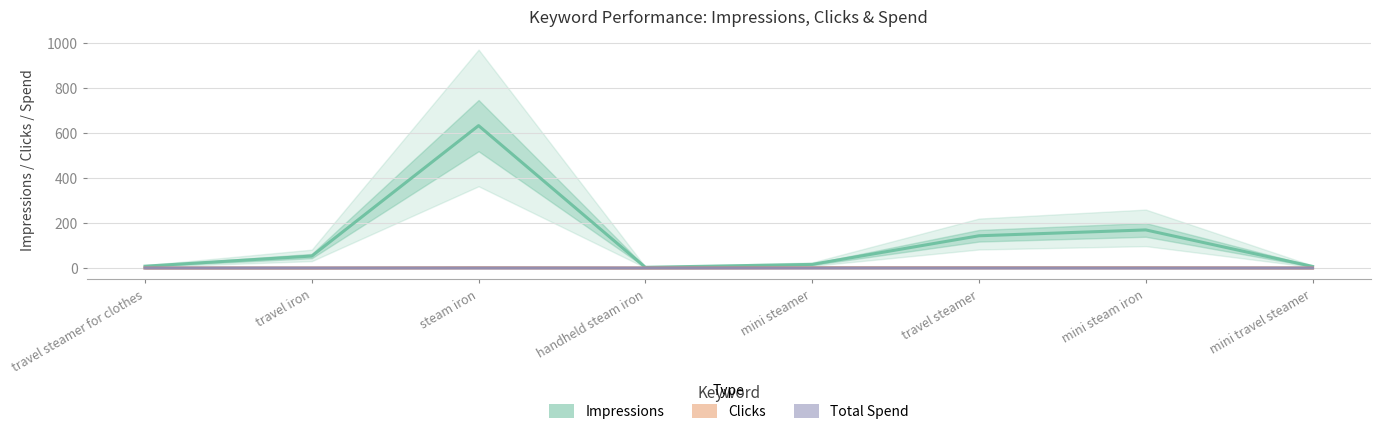

What is the label of the 5th point from the right?

handheld steam iron